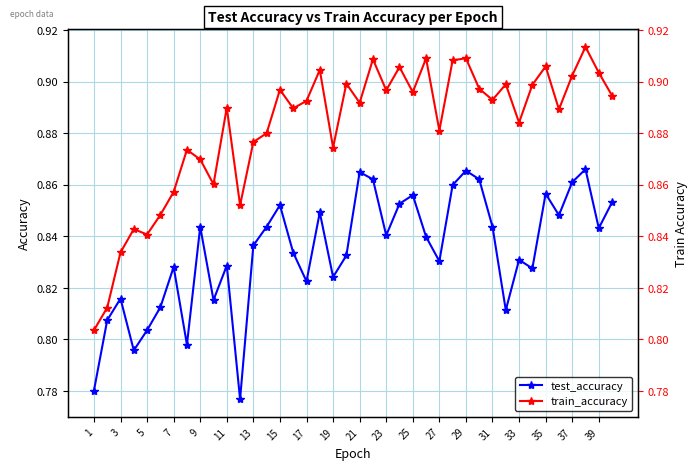

Reading left to right, what are all the values shown in this chart?

test_accuracy: 0.8	0.8	0.8	0.8	0.8	0.8	0.8	0.8	0.8	0.8	0.8	0.8	0.8	0.8	0.9	0.8	0.8	0.8	0.8	0.8	0.9	0.9	0.8	0.9	0.9	0.8	0.8	0.9	0.9	0.9	0.8	0.8	0.8	0.8	0.9	0.8	0.9	0.9	0.8	0.9
train_accuracy: 0.8	0.8	0.8	0.8	0.8	0.8	0.9	0.9	0.9	0.9	0.9	0.9	0.9	0.9	0.9	0.9	0.9	0.9	0.9	0.9	0.9	0.9	0.9	0.9	0.9	0.9	0.9	0.9	0.9	0.9	0.9	0.9	0.9	0.9	0.9	0.9	0.9	0.9	0.9	0.9